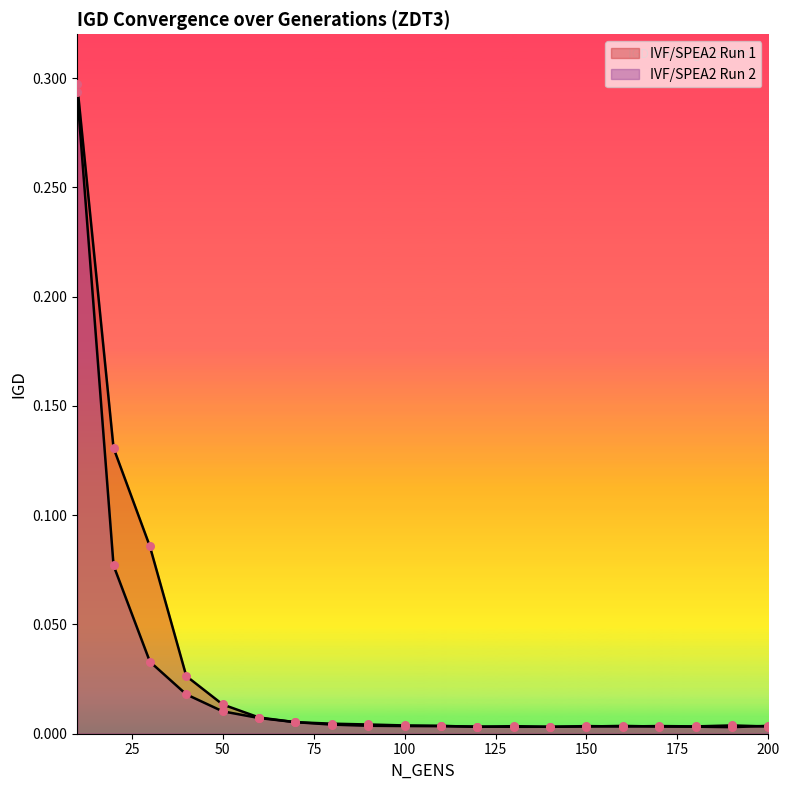

Which series has the largest Y range (max minus min)?

IVF/SPEA2 Run 1